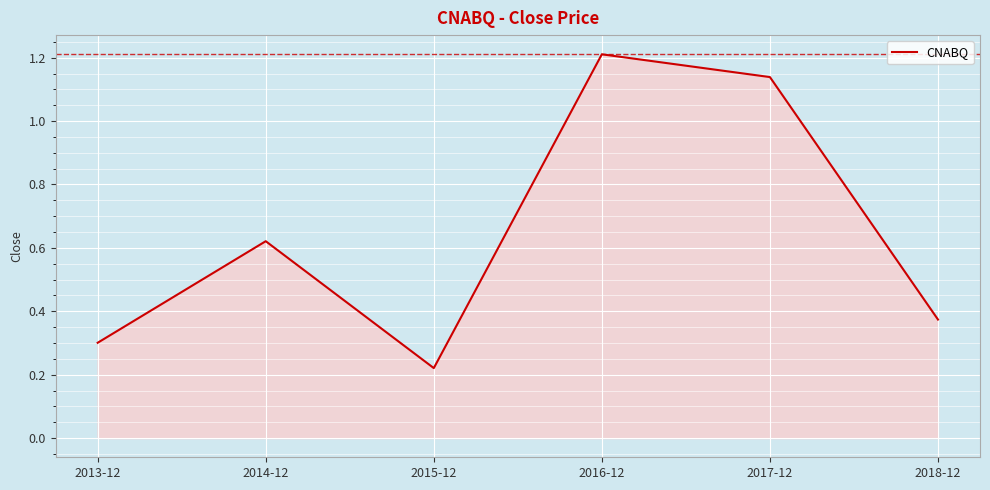

What is the change in value from 2014-12 to 2016-12?

+0.6